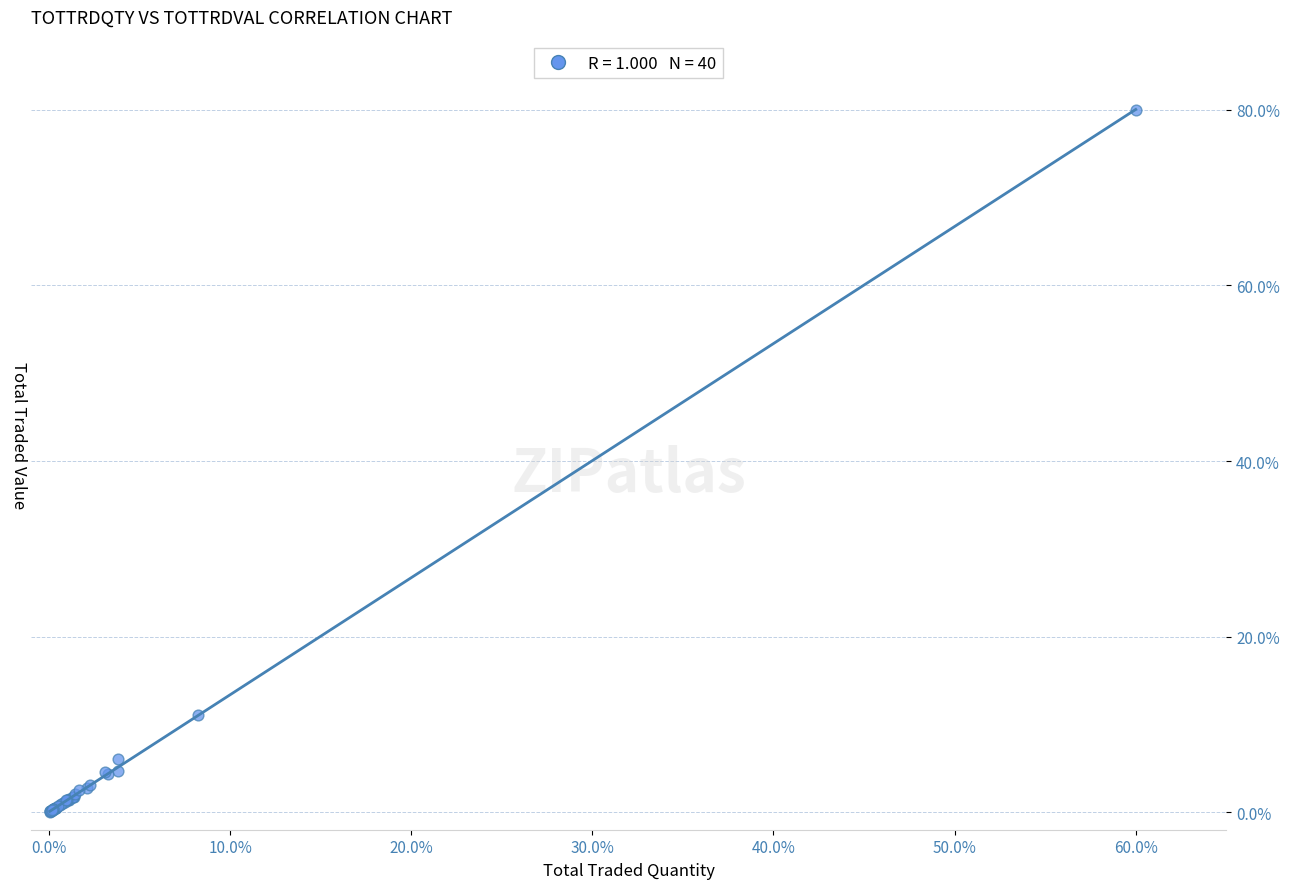

What Y value in the scatter plot is closest to 40?

11.0